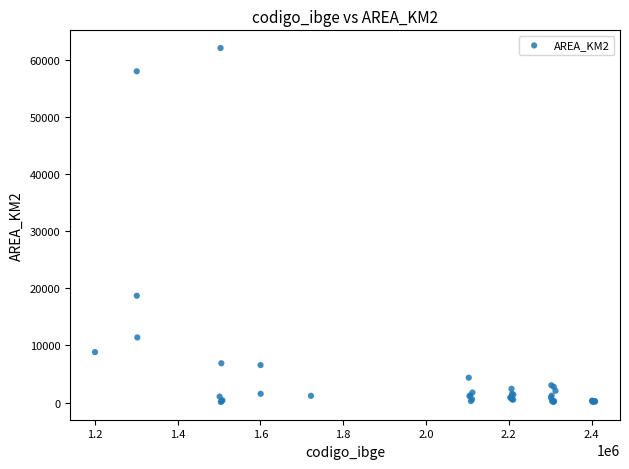

What Y value in the scatter plot is closest to 31072?

18700.7